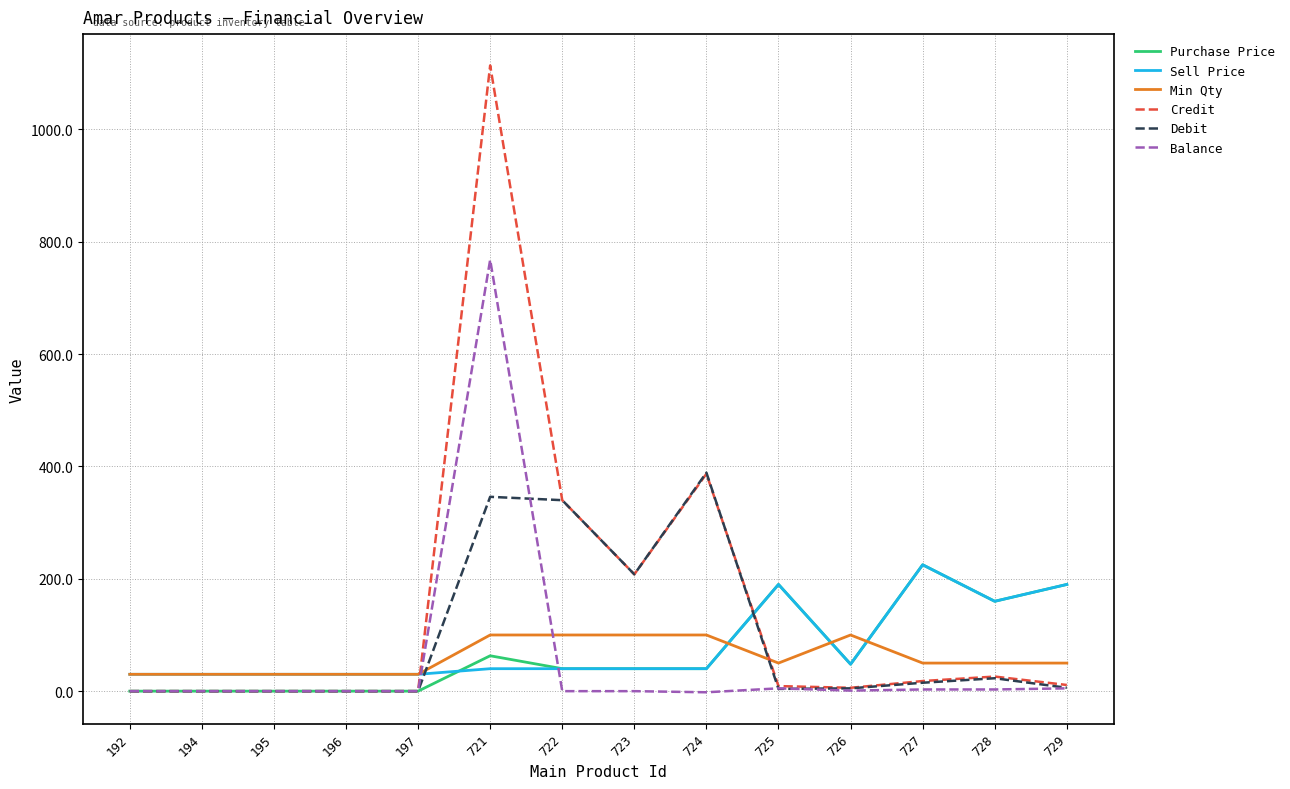

Which series has the widest spread of values?

Credit